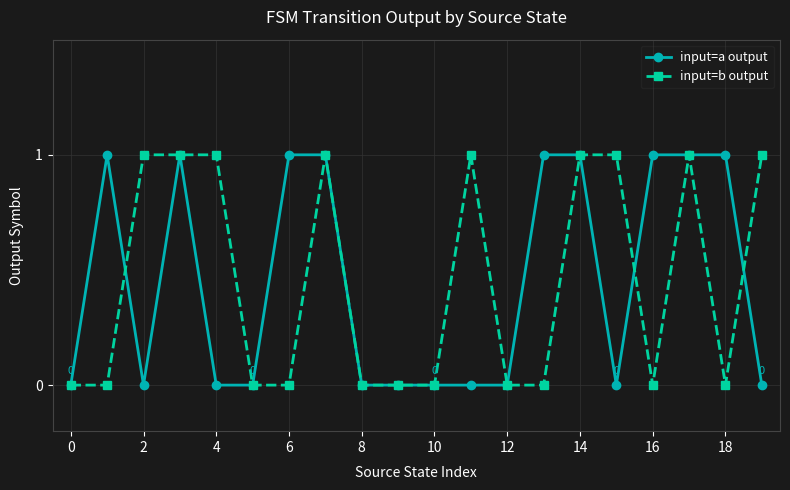

True or false: input=b output has more than 1 points higher than both neighbors.

True